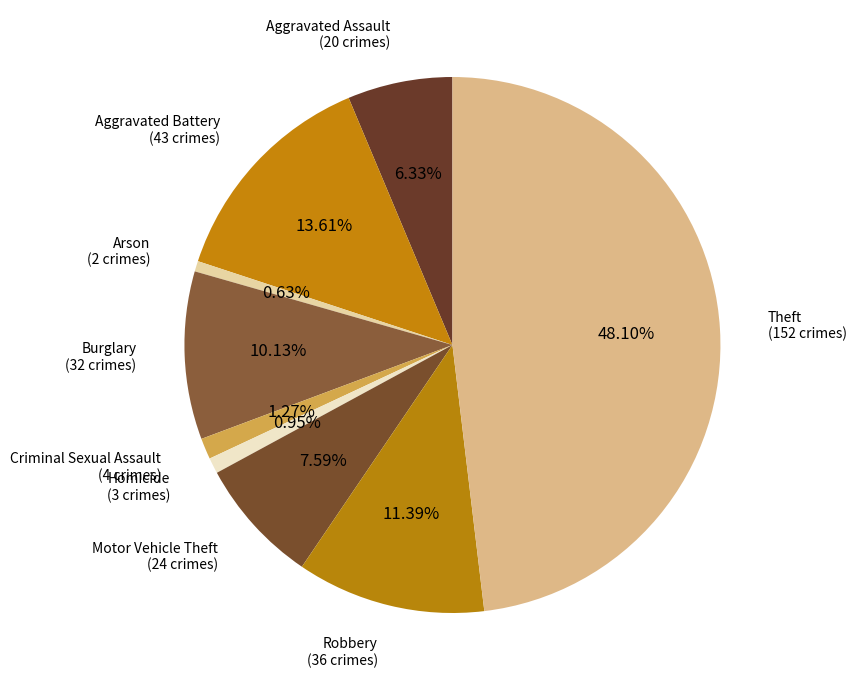

To the nearest percent, what is the average slice percentage?

11%